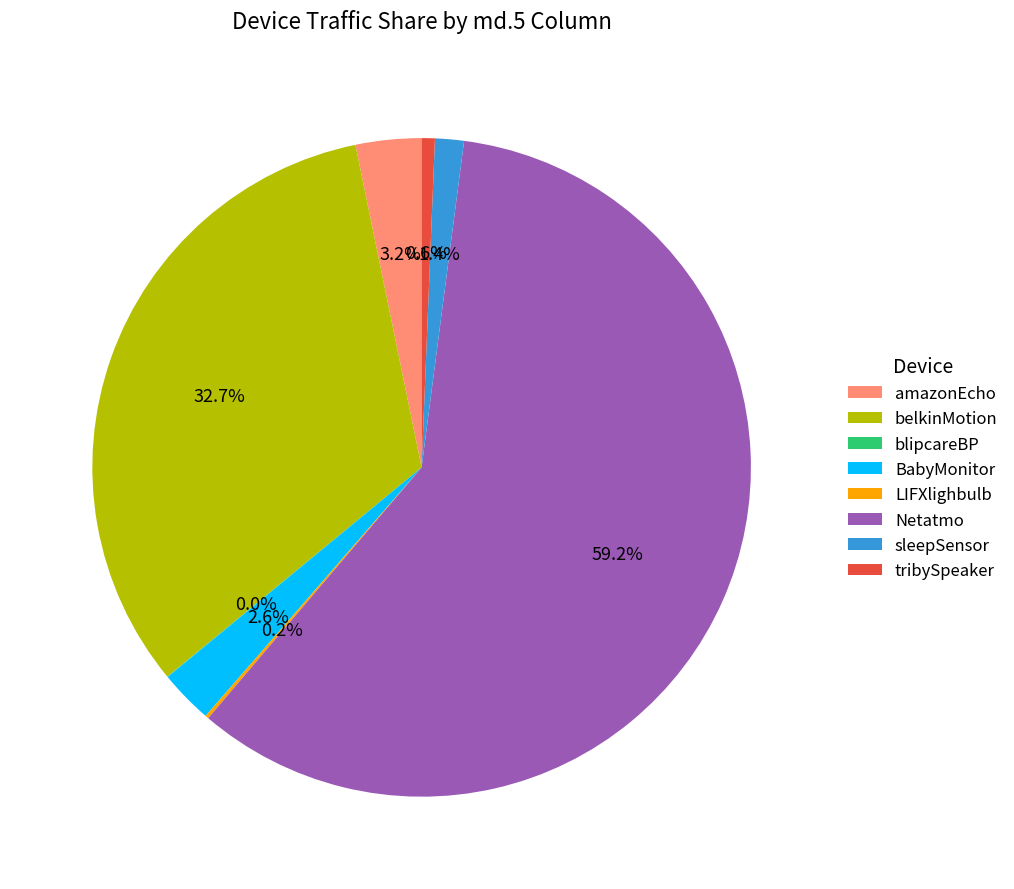

Which slice is the largest?

Netatmo